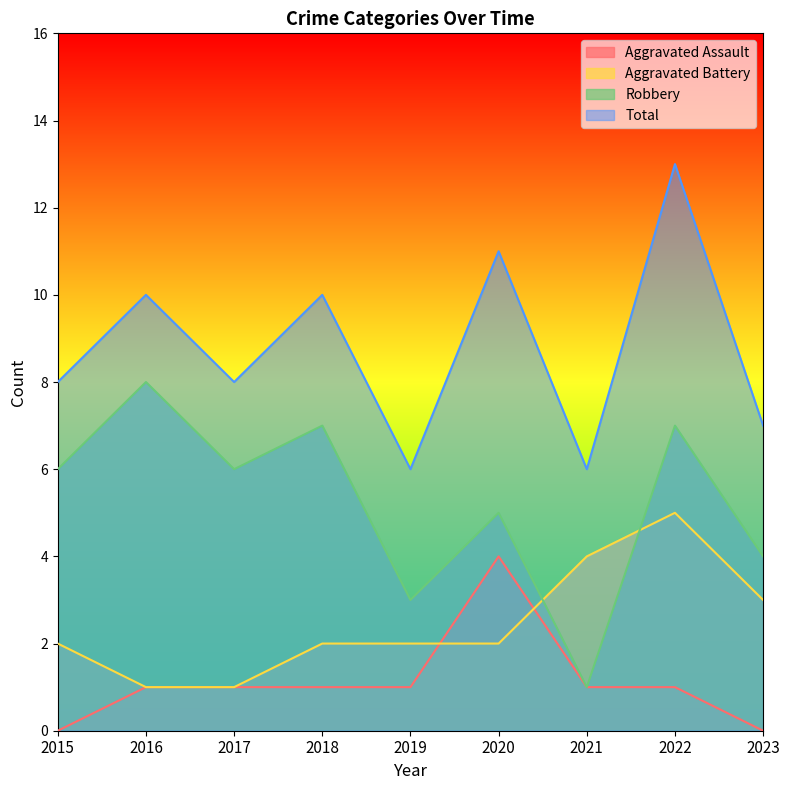

At 2020, list the series in order from smallest to largest.

Aggravated Battery, Aggravated Assault, Robbery, Total